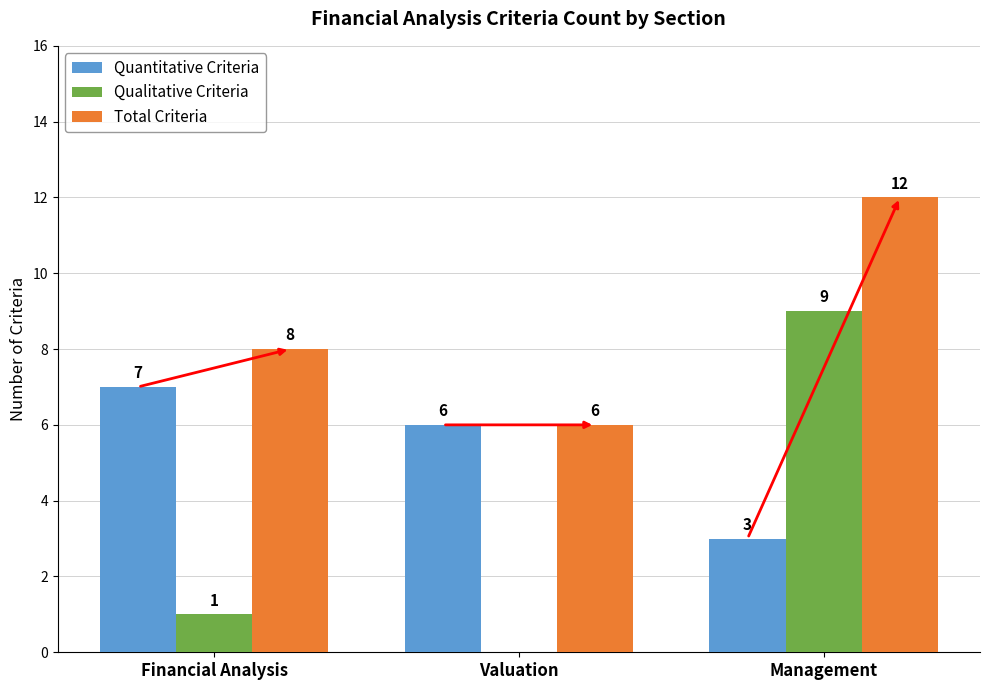

Which series changed the most between Financial Analysis and Valuation?

Total Criteria